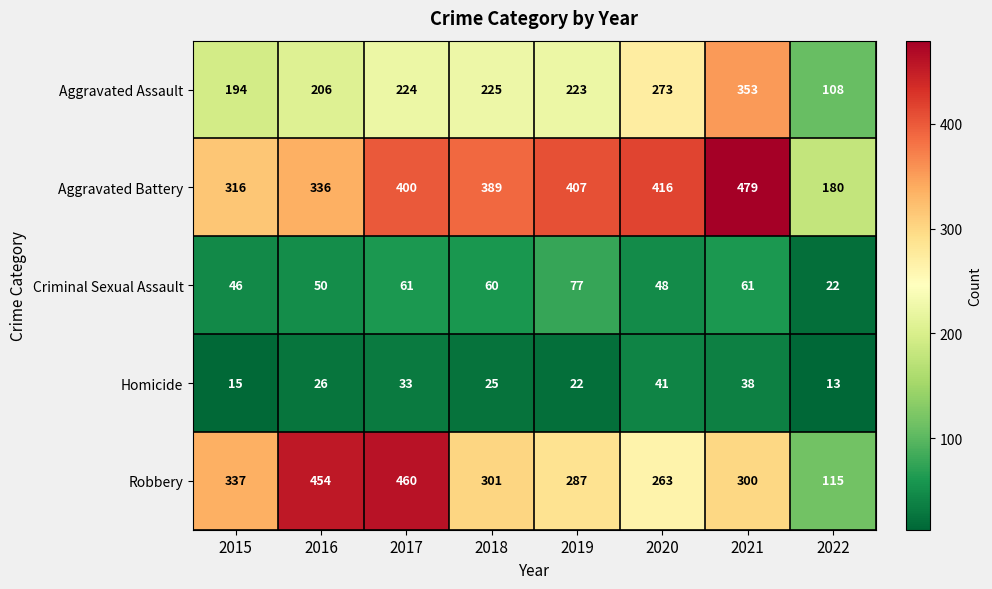

What is the spread (max minus min) of values at 2016?

428